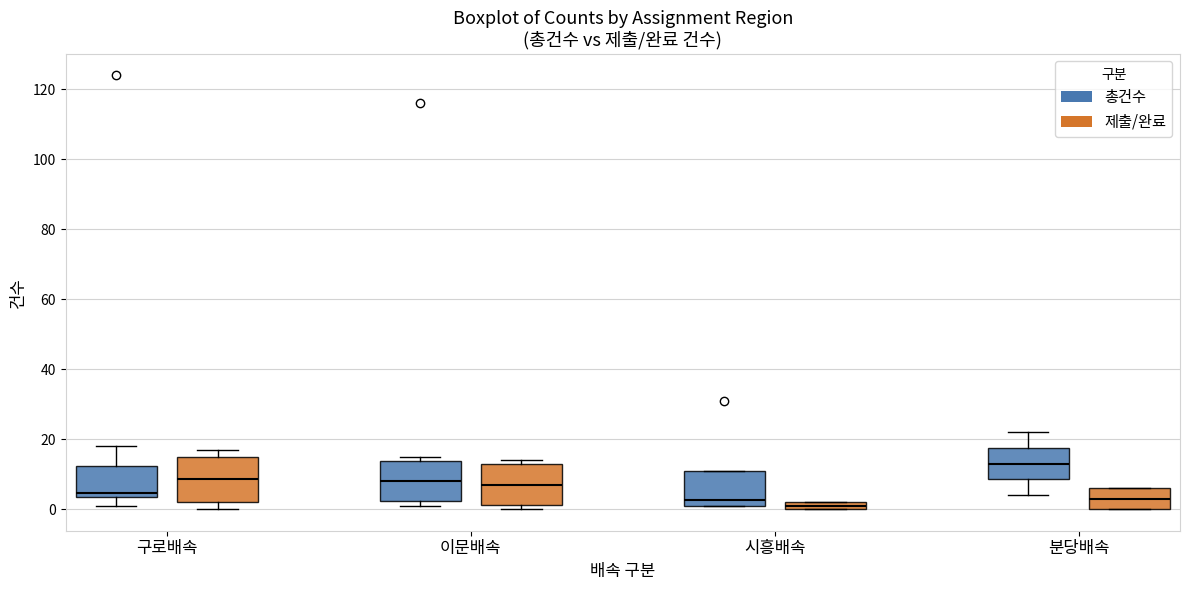

Where is the lower edge of the box for 시흥배속 (제출/완료) on the y-axis? The values are not printed on the chart, so give them approximately, as read against the axis.

0